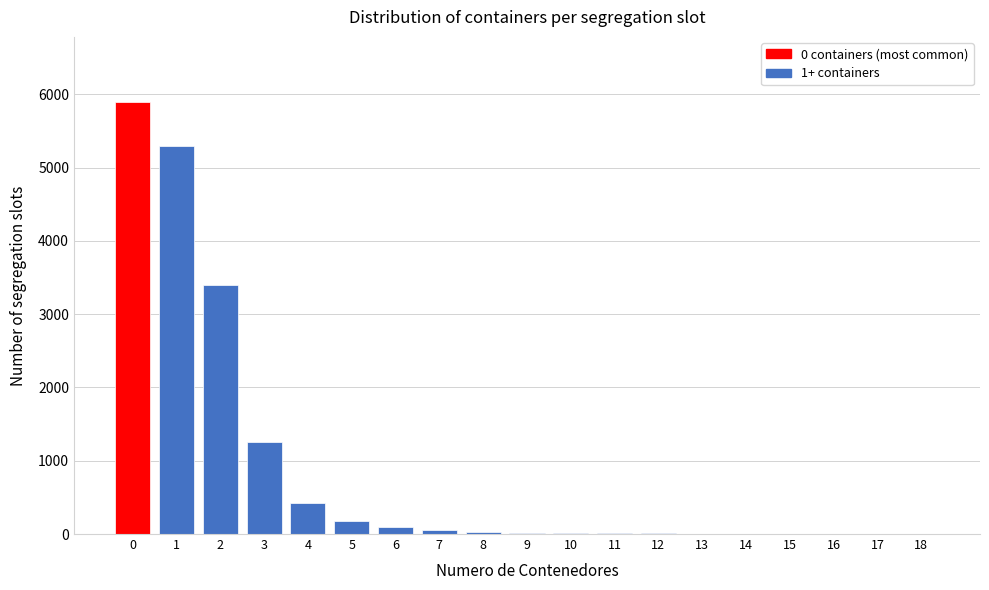

Is it true that the value at 2 is 2070?

False